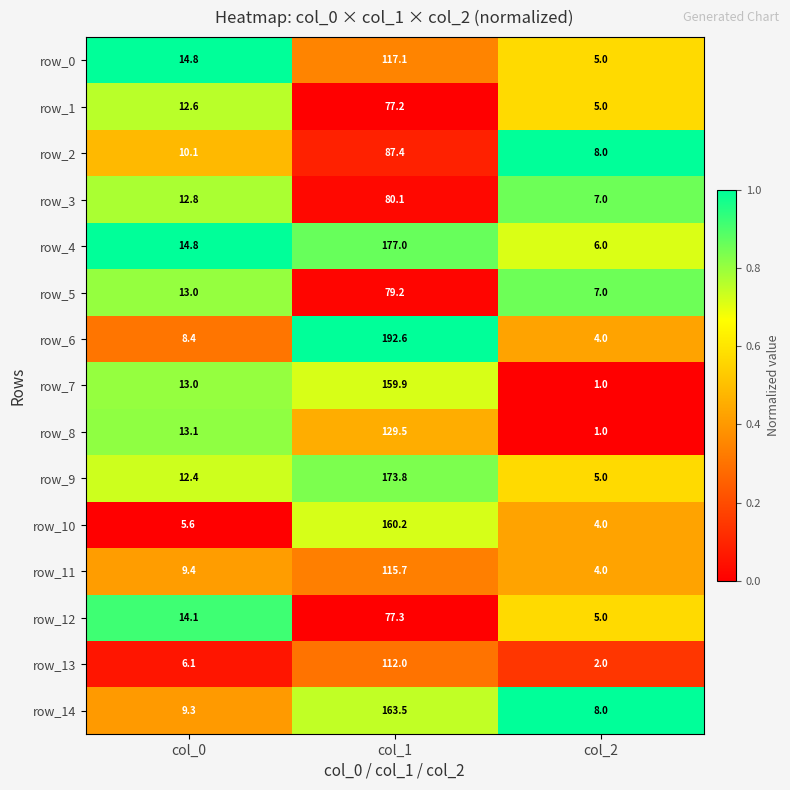

Is it true that row_2 equals 0.6 at col_2?

False